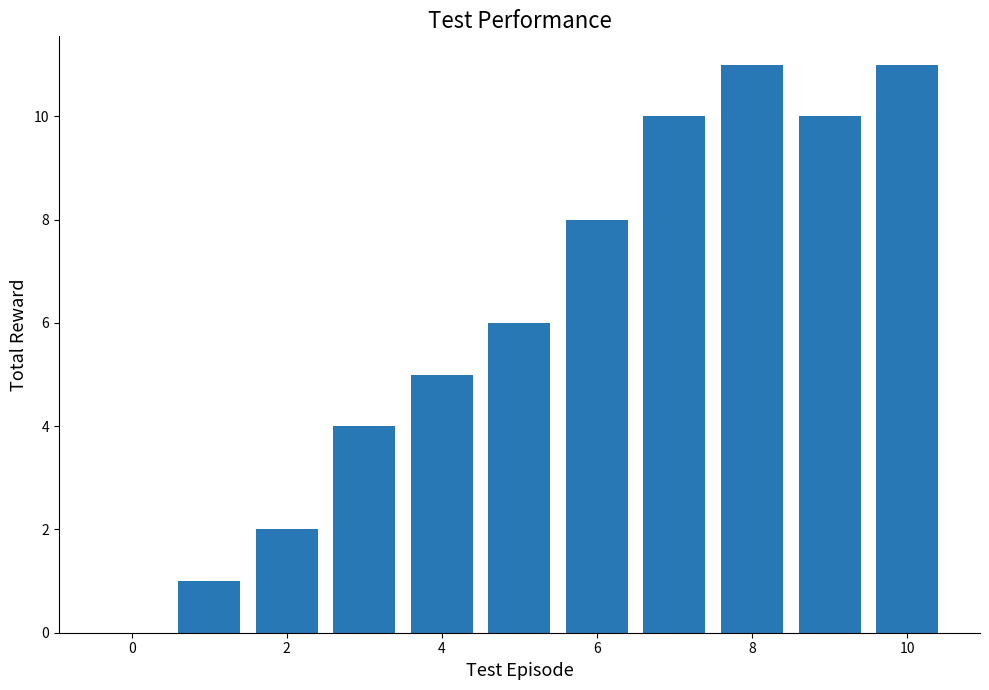

What is the maximum value shown in the chart?

11